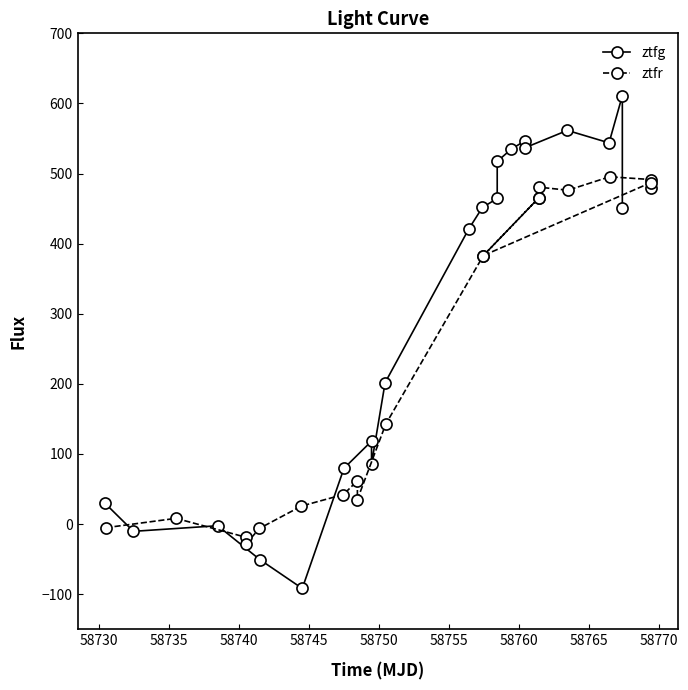

What is the maximum value shown in the chart?

611.1